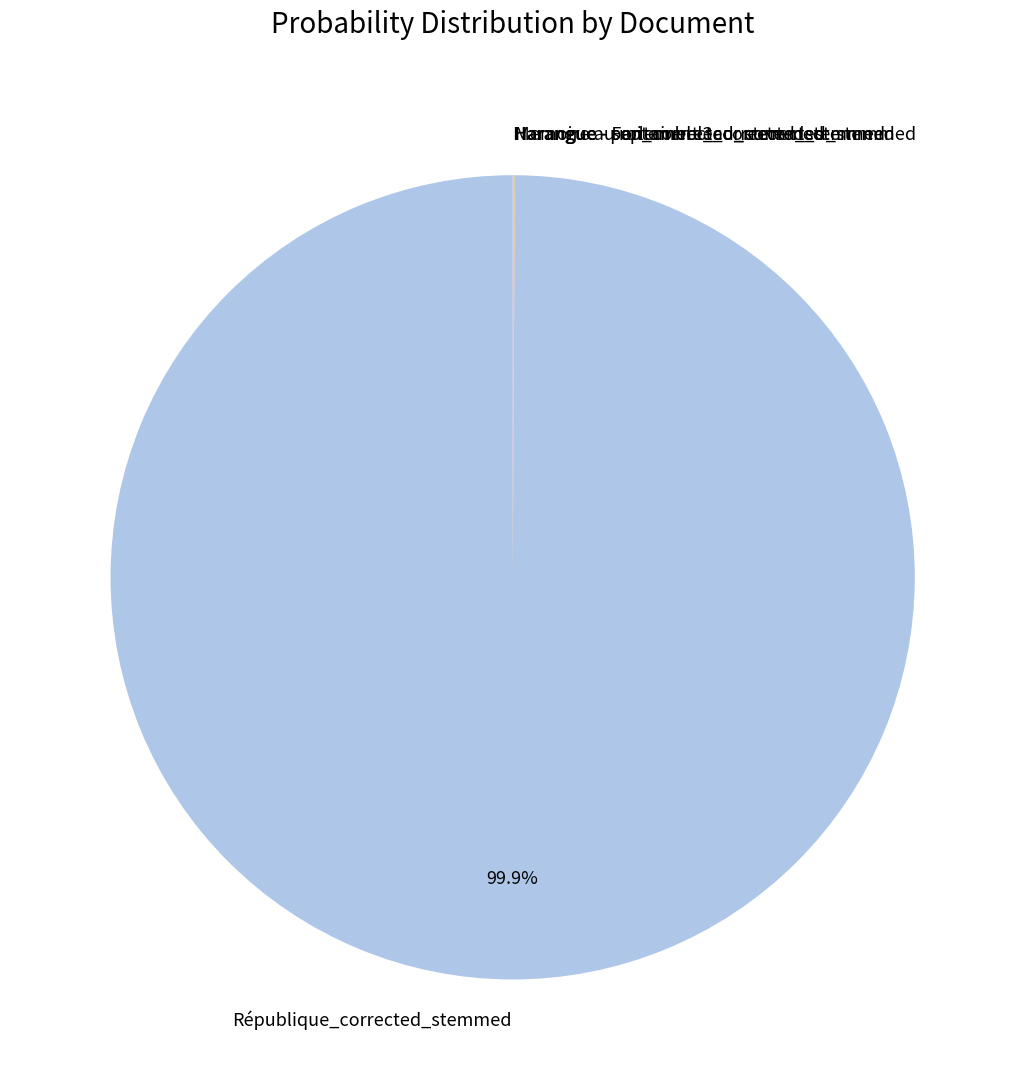

Which slice represents more than half of the pie?

République_corrected_stemmed